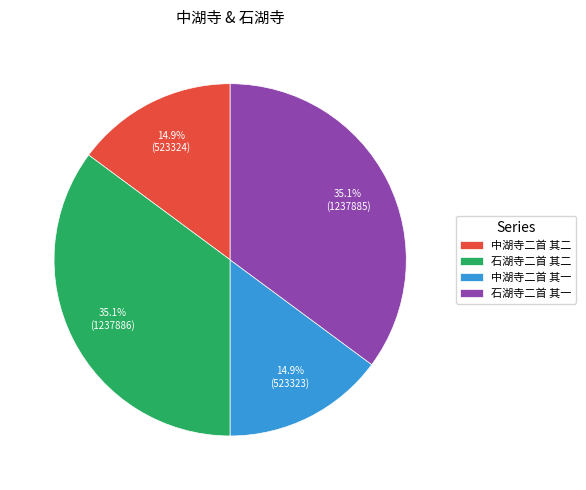

Approximately how many times larger is the value at 中湖寺二首 其一 compared to 石湖寺二首 其一?

0.4